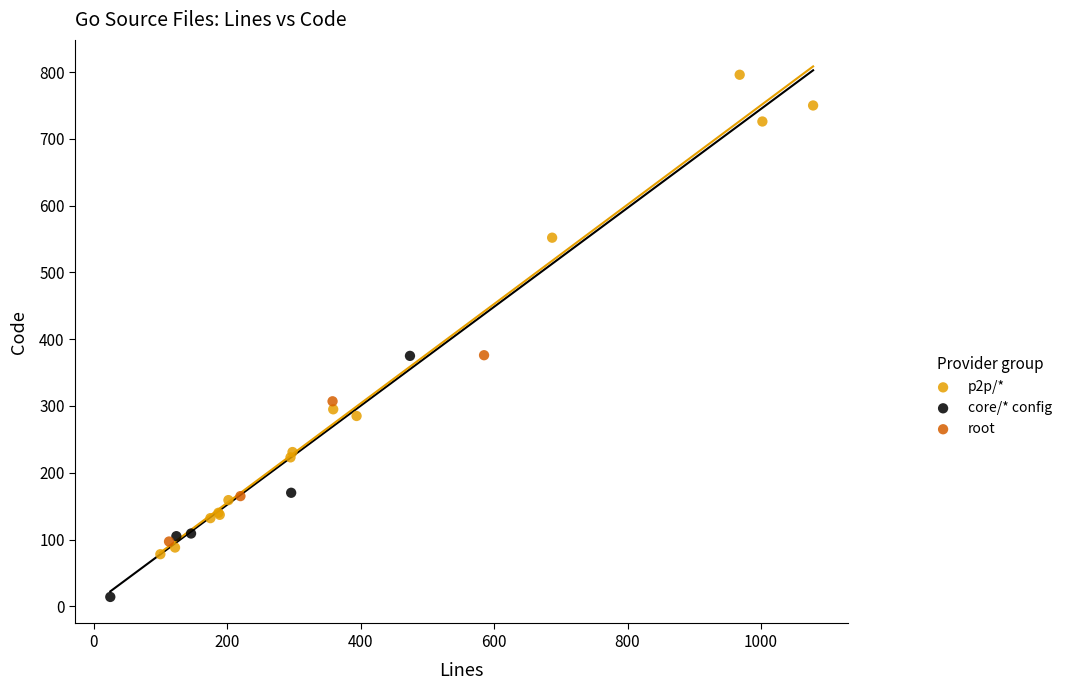

Which series has the widest spread of Y values?

p2p/*